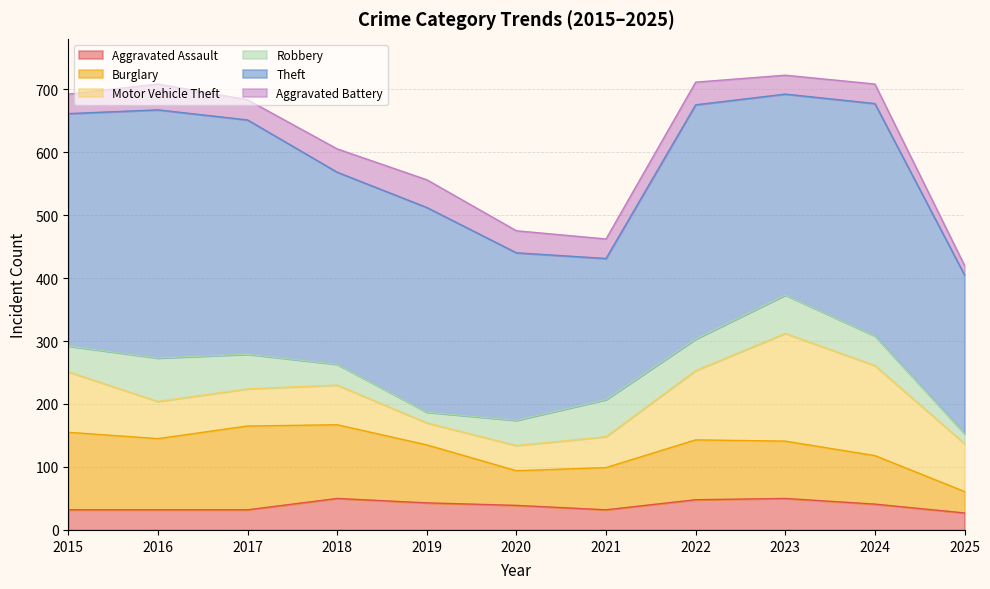

Reading left to right, transcribe all the data shown in this chart.

Aggravated Assault: 32	32	32	50	43	39	32	48	50	41	27
Burglary: 123	113	133	117	92	55	67	95	91	77	34
Motor Vehicle Theft: 96	59	59	63	35	40	49	110	171	143	76
Robbery: 41	69	55	33	17	40	59	50	61	47	16
Theft: 369	394	372	305	325	266	224	372	319	369	252
Aggravated Battery: 31	41	32	37	44	35	31	36	30	31	15